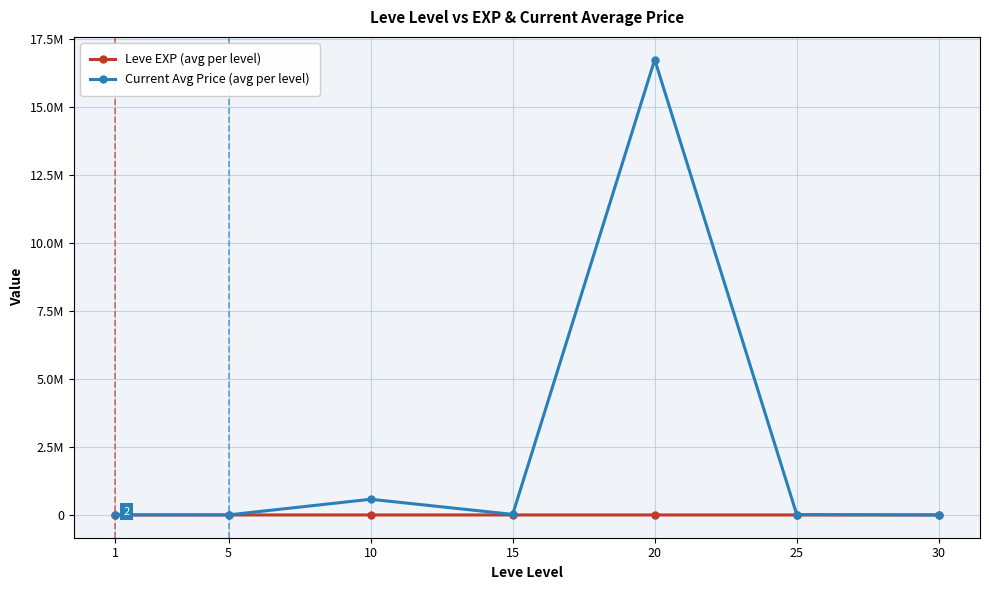

Which has a higher value, 10 or 1?

10